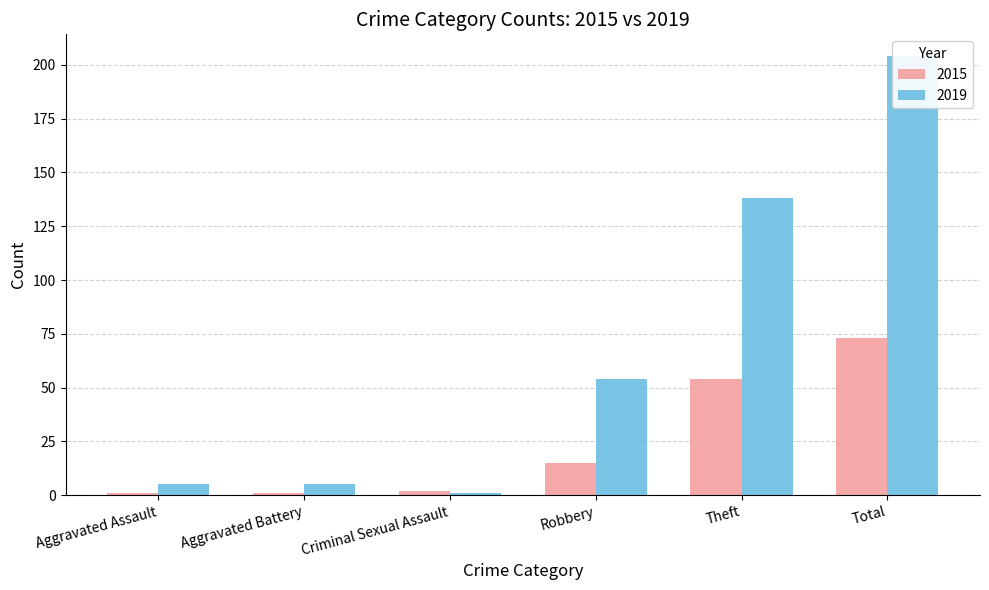

Which series changed the most between Aggravated Assault and Total?

2019